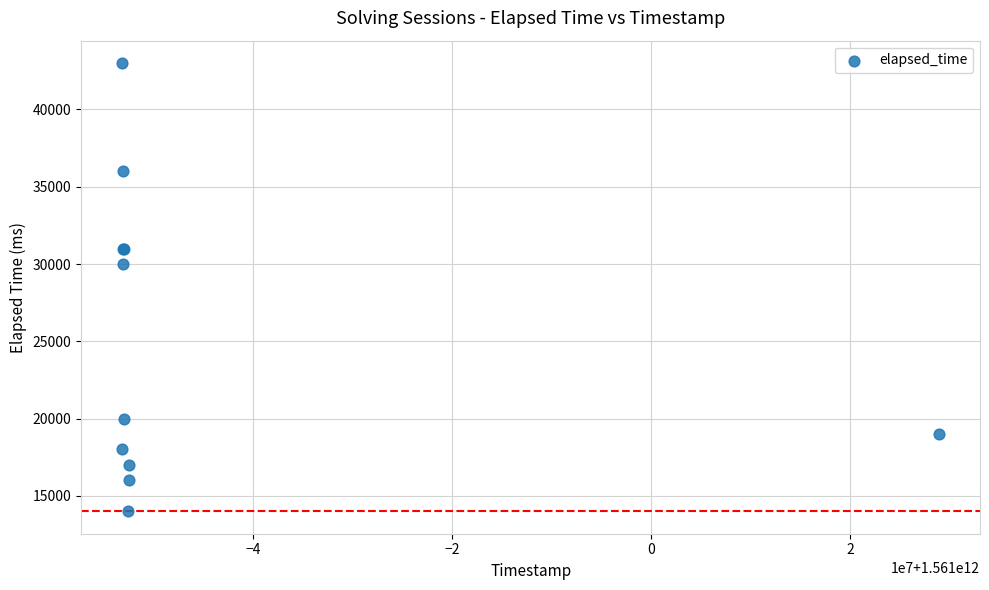

What Y value in the scatter plot is closest to 28500?

30000